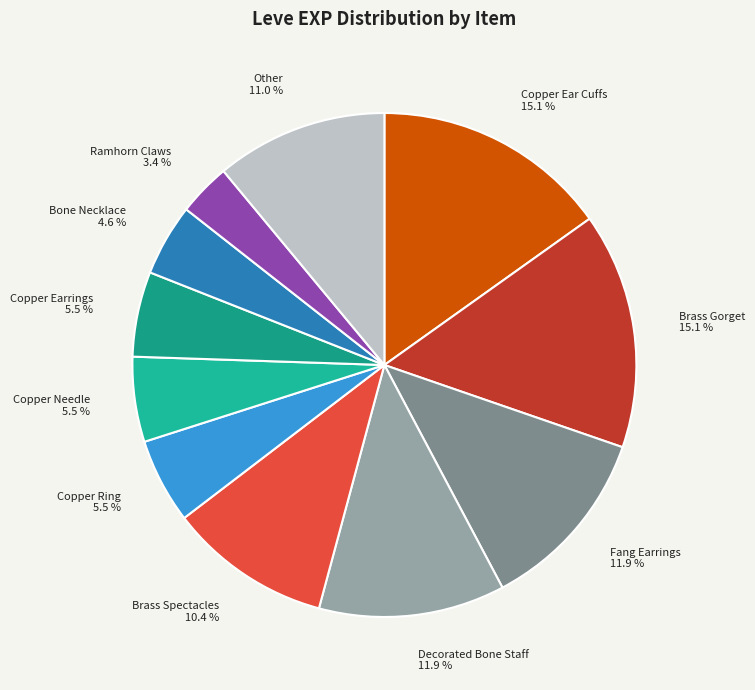

What is the ratio of the value at Ramhorn Claws to the value at Copper Ring?

0.6